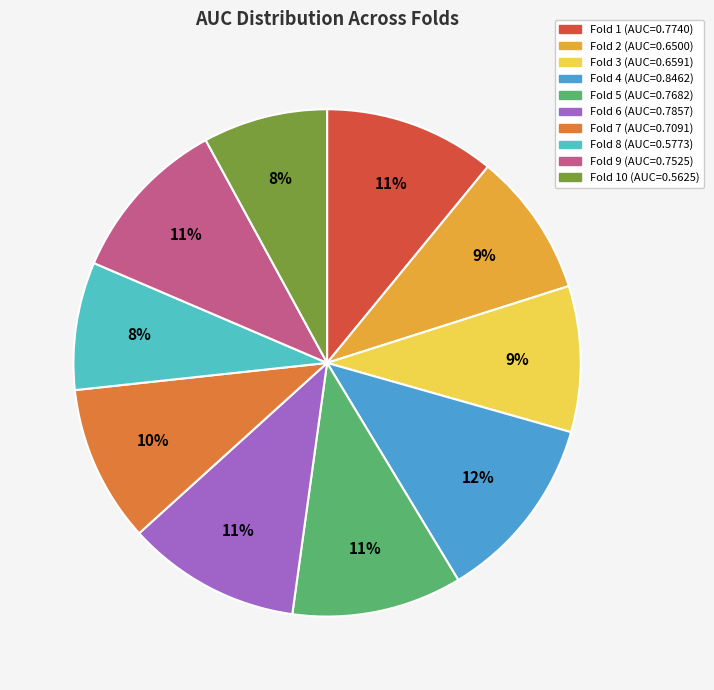

To the nearest percent, what is the difference between the largest and smallest slice percentages?

4%